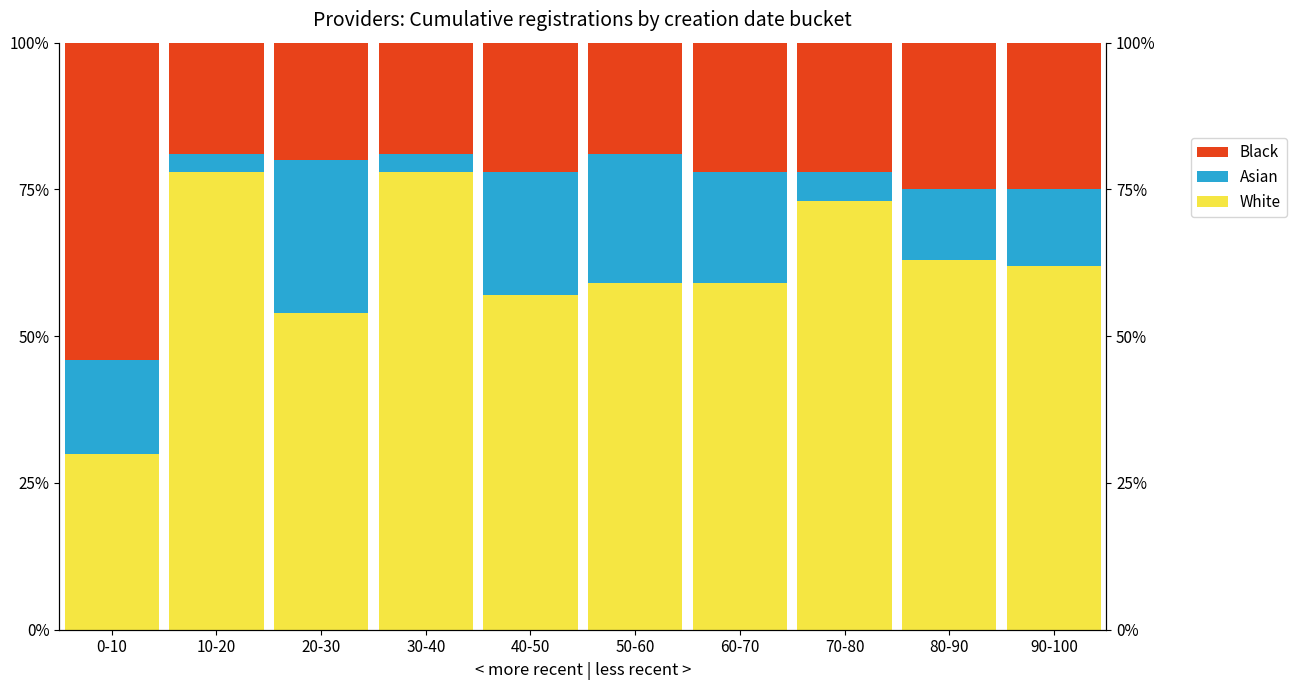

Reading right to left, what are all the values shown in this chart?

White: 62.0	63.0	73.0	59.0	59.0	57.0	78.0	54.0	78.0	30.0
Asian: 13.0	12.0	5.0	19.0	22.0	21.0	3.0	26.0	3.0	16.0
Black: 25.0	25.0	22.0	22.0	19.0	22.0	19.0	20.0	19.0	54.0